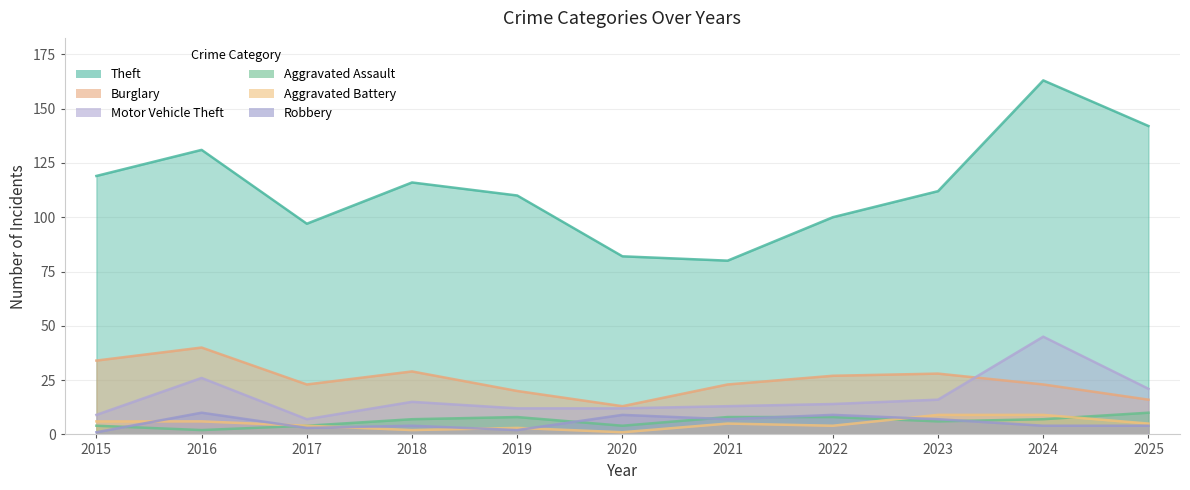

Which has a higher value, 2022 or 2020?

2022